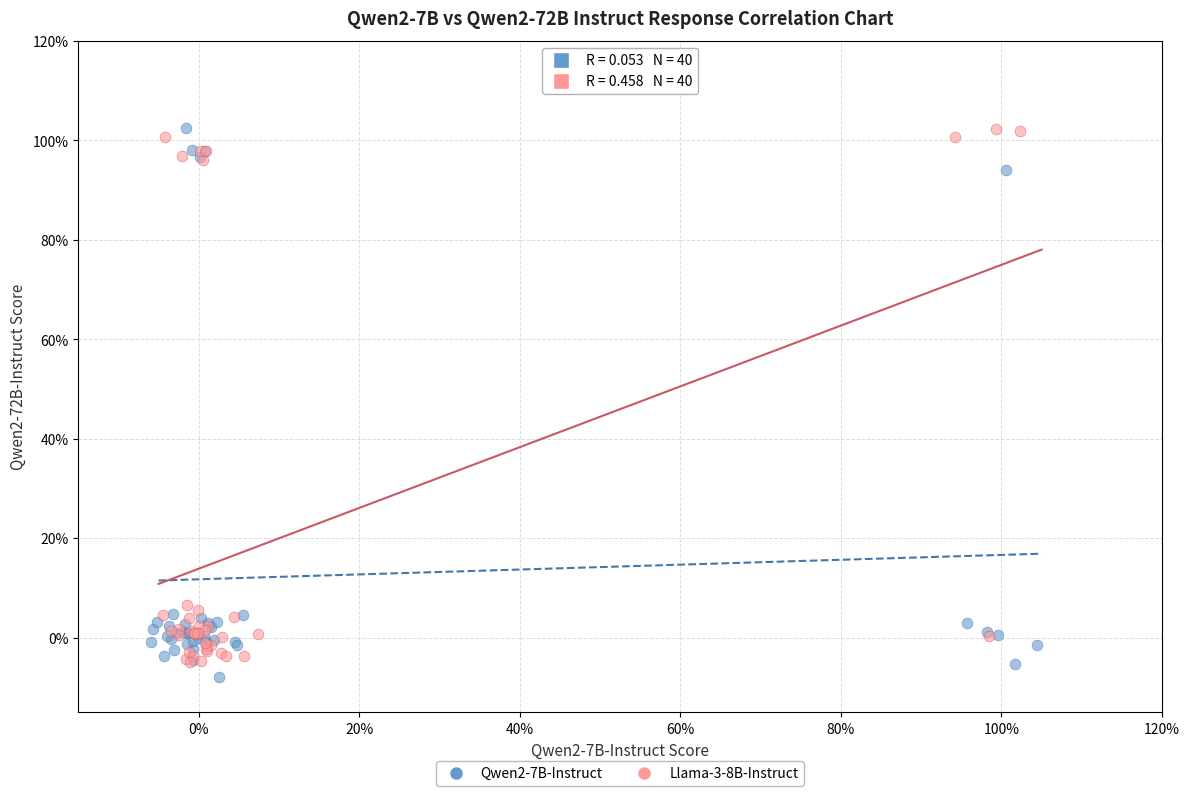

What are all the series names shown in the legend?

Qwen2-7B-Instruct, Llama-3-8B-Instruct